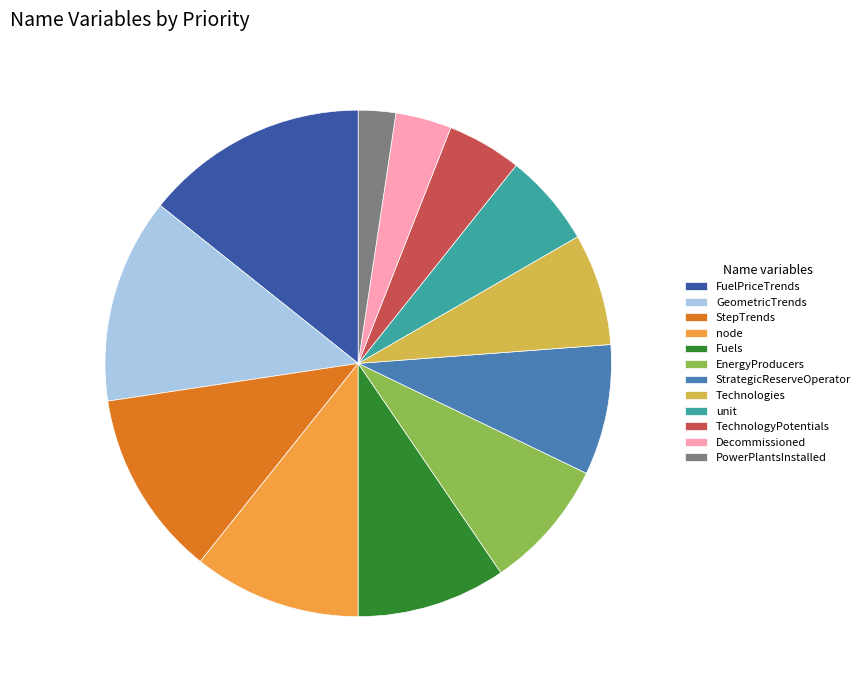

Is there a majority slice in this chart?

No